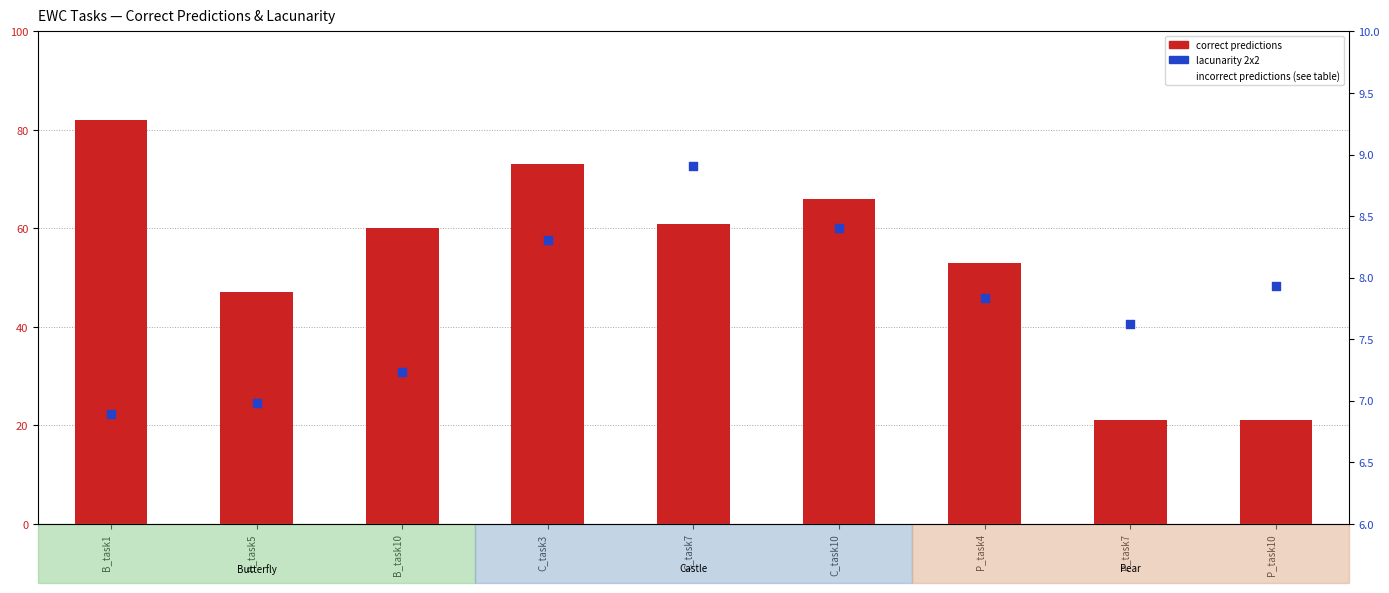

What is the total value across all series at C_task3?

81.3